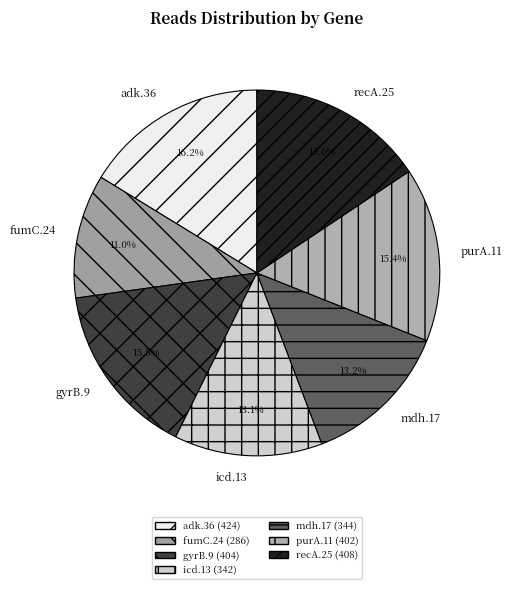

To the nearest percent, what is the combined percentage of mdh.17 and fumC.24?

24%